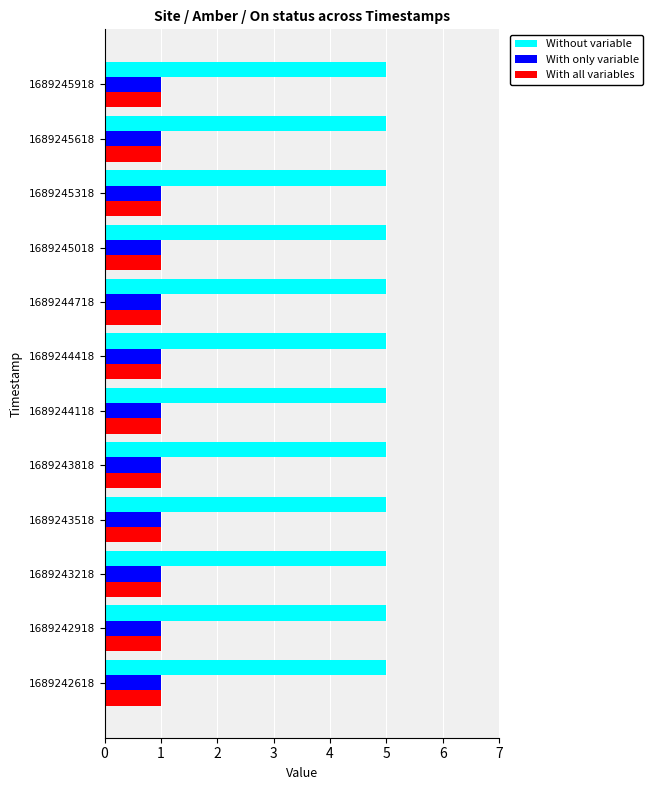

How many series are shown in this chart?

3